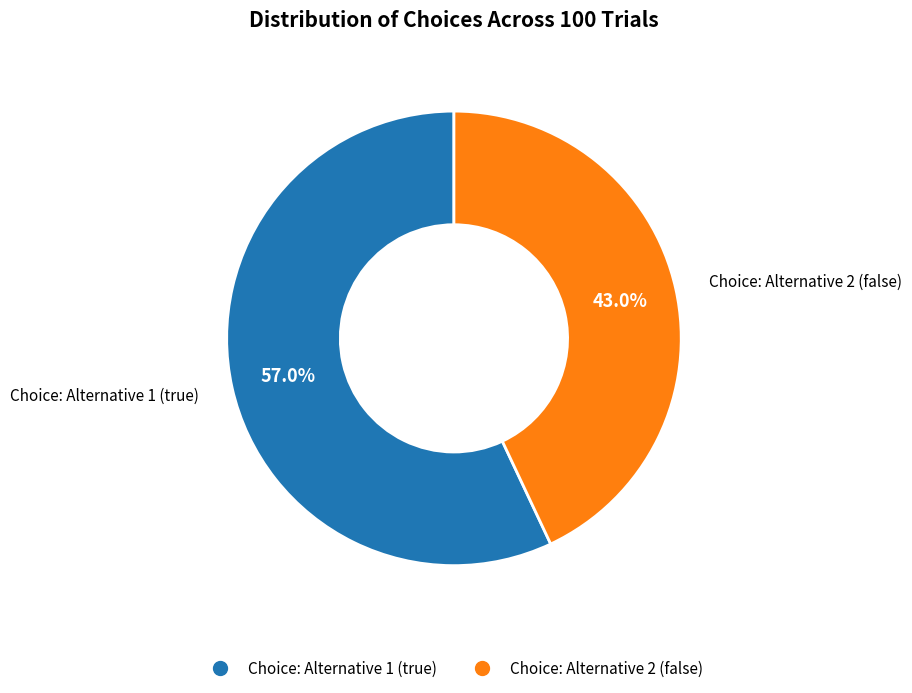

To the nearest percent, what portion does Choice: Alternative 1 (true) represent?

57%